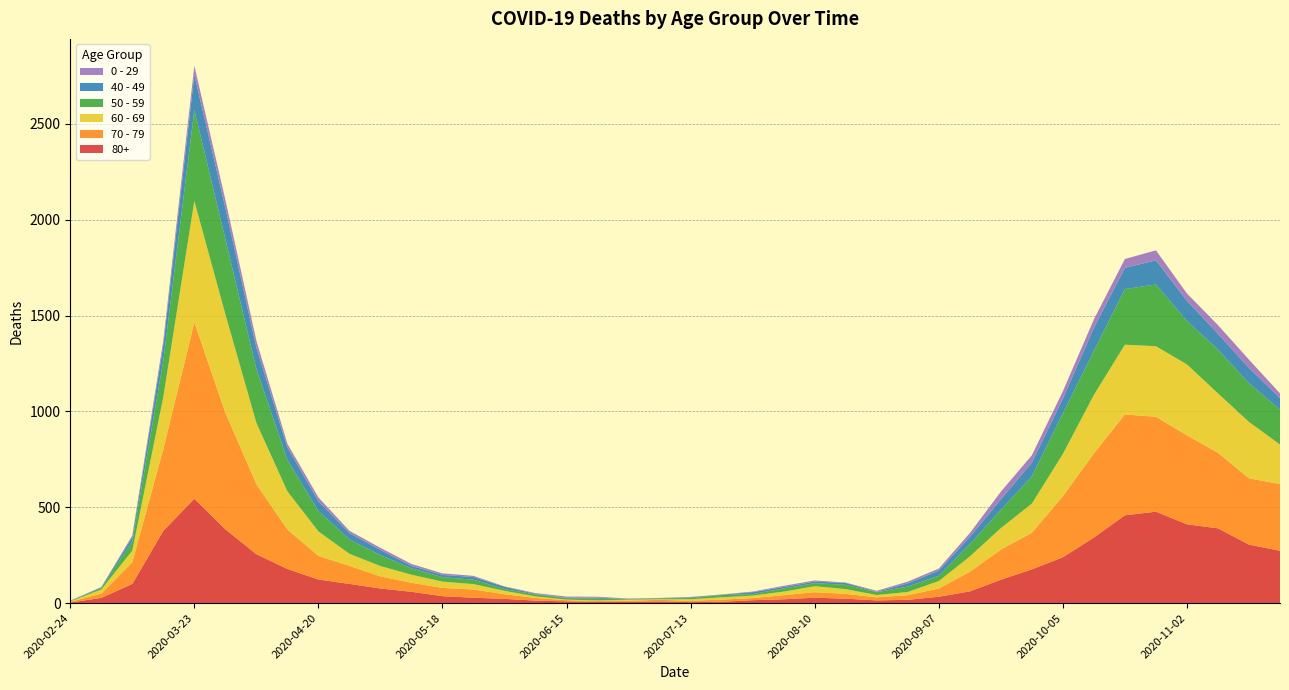

Reading left to right, list all the values displayed in this chart.

80+: 2020-02-24=3	2020-03-02=27	2020-03-09=100	2020-03-16=377	2020-03-23=544	2020-03-30=385	2020-04-06=255	2020-04-13=178	2020-04-20=123	2020-04-27=100	2020-05-04=76	2020-05-11=59	2020-05-18=36	2020-05-25=28	2020-06-01=22	2020-06-08=13	2020-06-15=9	2020-06-22=6	2020-06-29=7	2020-07-06=9	2020-07-13=5	2020-07-20=7	2020-07-27=15	2020-08-03=20	2020-08-10=28	2020-08-17=23	2020-08-24=14	2020-08-31=17	2020-09-07=33	2020-09-14=61	2020-09-21=122	2020-09-28=176	2020-10-05=239	2020-10-12=342	2020-10-19=458	2020-10-26=477	2020-11-02=411	2020-11-09=390	2020-11-16=305	2020-11-23=273
70 - 79: 2020-02-24=4	2020-03-02=22	2020-03-09=113	2020-03-16=427	2020-03-23=920	2020-03-30=608	2020-04-06=365	2020-04-13=206	2020-04-20=123	2020-04-27=94	2020-05-04=63	2020-05-11=47	2020-05-18=43	2020-05-25=43	2020-06-01=24	2020-06-08=14	2020-06-15=6	2020-06-22=5	2020-06-29=5	2020-07-06=8	2020-07-13=7	2020-07-20=11	2020-07-27=11	2020-08-03=21	2020-08-10=29	2020-08-17=25	2020-08-24=16	2020-08-31=24	2020-09-07=43	2020-09-14=102	2020-09-21=157	2020-09-28=191	2020-10-05=318	2020-10-12=439	2020-10-19=526	2020-10-26=495	2020-11-02=464	2020-11-09=394	2020-11-16=346	2020-11-23=348
60 - 69: 2020-02-24=2	2020-03-02=22	2020-03-09=61	2020-03-16=272	2020-03-23=634	2020-03-30=514	2020-04-06=320	2020-04-13=199	2020-04-20=128	2020-04-27=63	2020-05-04=54	2020-05-11=42	2020-05-18=33	2020-05-25=28	2020-06-01=18	2020-06-08=8	2020-06-15=3	2020-06-22=3	2020-06-29=6	2020-07-06=3	2020-07-13=8	2020-07-20=12	2020-07-27=13	2020-08-03=19	2020-08-10=31	2020-08-17=25	2020-08-24=12	2020-08-31=17	2020-09-07=39	2020-09-14=80	2020-09-21=112	2020-09-28=152	2020-10-05=221	2020-10-12=305	2020-10-19=364	2020-10-26=368	2020-11-02=370	2020-11-09=310	2020-11-16=294	2020-11-23=206
50 - 59: 2020-02-24=3	2020-03-02=7	2020-03-09=48	2020-03-16=190	2020-03-23=475	2020-03-30=392	2020-04-06=281	2020-04-13=163	2020-04-20=106	2020-04-27=75	2020-05-04=57	2020-05-11=33	2020-05-18=23	2020-05-25=23	2020-06-01=9	2020-06-08=10	2020-06-15=8	2020-06-22=9	2020-06-29=3	2020-07-06=5	2020-07-13=6	2020-07-20=12	2020-07-27=8	2020-08-03=16	2020-08-10=16	2020-08-17=22	2020-08-24=15	2020-08-31=28	2020-09-07=28	2020-09-14=64	2020-09-21=95	2020-09-28=142	2020-10-05=212	2020-10-12=230	2020-10-19=290	2020-10-26=322	2020-11-02=227	2020-11-09=228	2020-11-16=202	2020-11-23=182
40 - 49: 2020-02-24=0	2020-03-02=5	2020-03-09=21	2020-03-16=79	2020-03-23=183	2020-03-30=163	2020-04-06=111	2020-04-13=66	2020-04-20=51	2020-04-27=33	2020-05-04=27	2020-05-11=13	2020-05-18=12	2020-05-25=14	2020-06-01=12	2020-06-08=3	2020-06-15=2	2020-06-22=5	2020-06-29=1	2020-07-06=1	2020-07-13=4	2020-07-20=2	2020-07-27=10	2020-08-03=8	2020-08-10=8	2020-08-17=10	2020-08-24=2	2020-08-31=17	2020-09-07=26	2020-09-14=38	2020-09-21=55	2020-09-28=72	2020-10-05=76	2020-10-12=120	2020-10-19=111	2020-10-26=126	2020-11-02=105	2020-11-09=83	2020-11-16=80	2020-11-23=60
0 - 29: 2020-02-24=1	2020-03-02=0	2020-03-09=10	2020-03-16=25	2020-03-23=47	2020-03-30=42	2020-04-06=36	2020-04-13=19	2020-04-20=20	2020-04-27=12	2020-05-04=11	2020-05-11=10	2020-05-18=8	2020-05-25=6	2020-06-01=2	2020-06-08=4	2020-06-15=6	2020-06-22=5	2020-06-29=2	2020-07-06=1	2020-07-13=2	2020-07-20=1	2020-07-27=3	2020-08-03=6	2020-08-10=6	2020-08-17=2	2020-08-24=5	2020-08-31=9	2020-09-07=11	2020-09-14=20	2020-09-21=40	2020-09-28=38	2020-10-05=39	2020-10-12=44	2020-10-19=46	2020-10-26=52	2020-11-02=38	2020-11-09=45	2020-11-16=43	2020-11-23=25